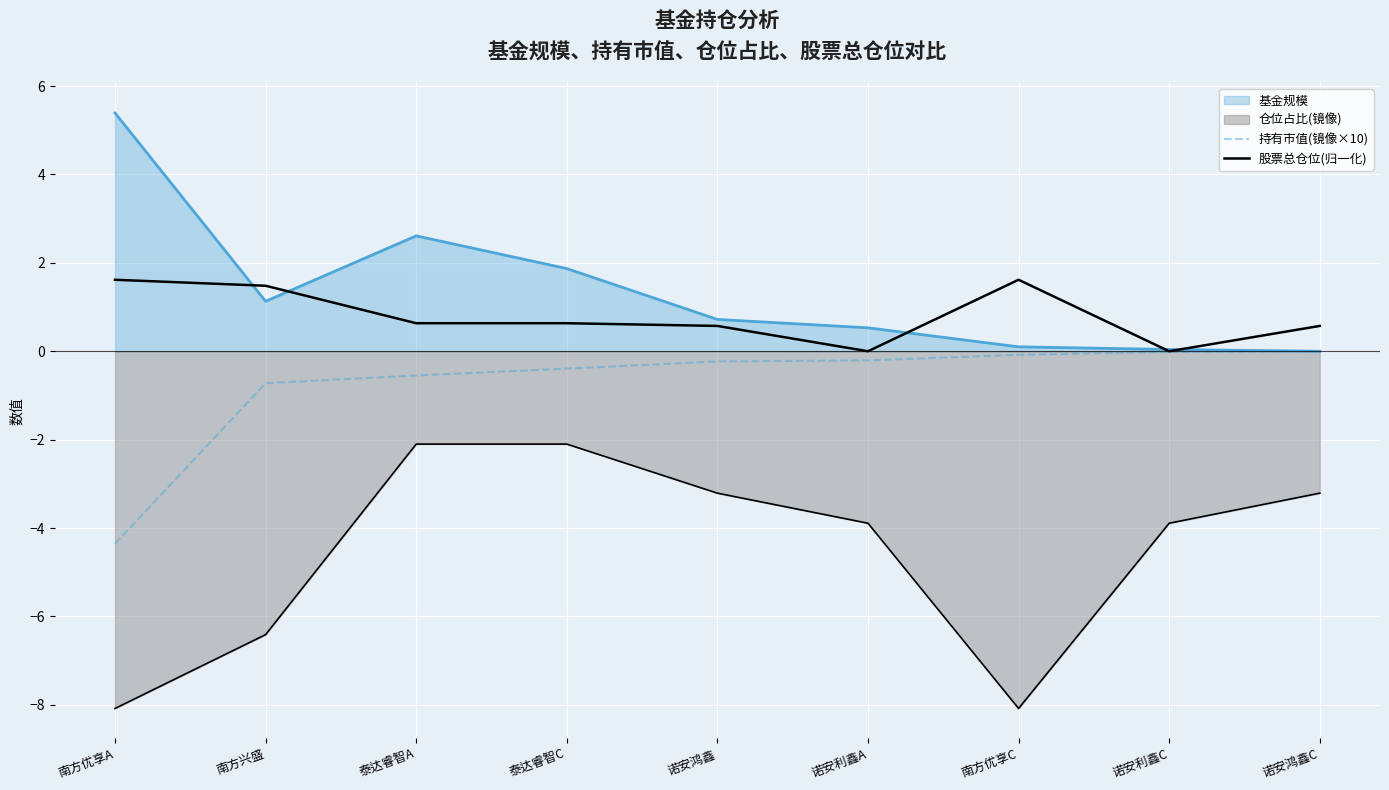

True or false: 股票总仓位(归一化) has a value of 1.1 at 南方优享A.

False